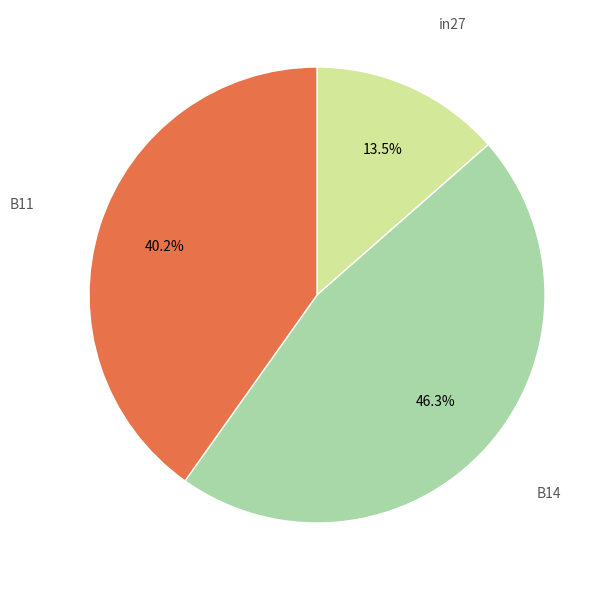

Does any single category account for the majority?

No